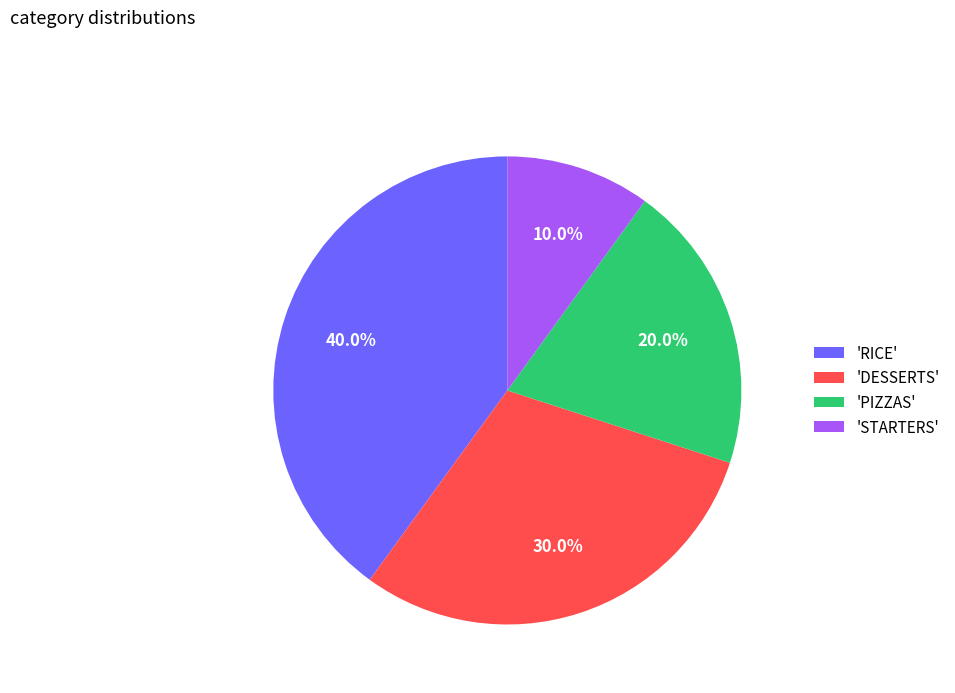

Combined, what portion of the pie is 'DESSERTS' and 'RICE'?

70.0%